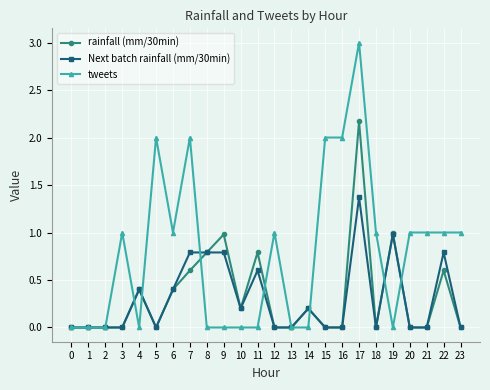

True or false: tweets has a value of 2.0 at 19.

False